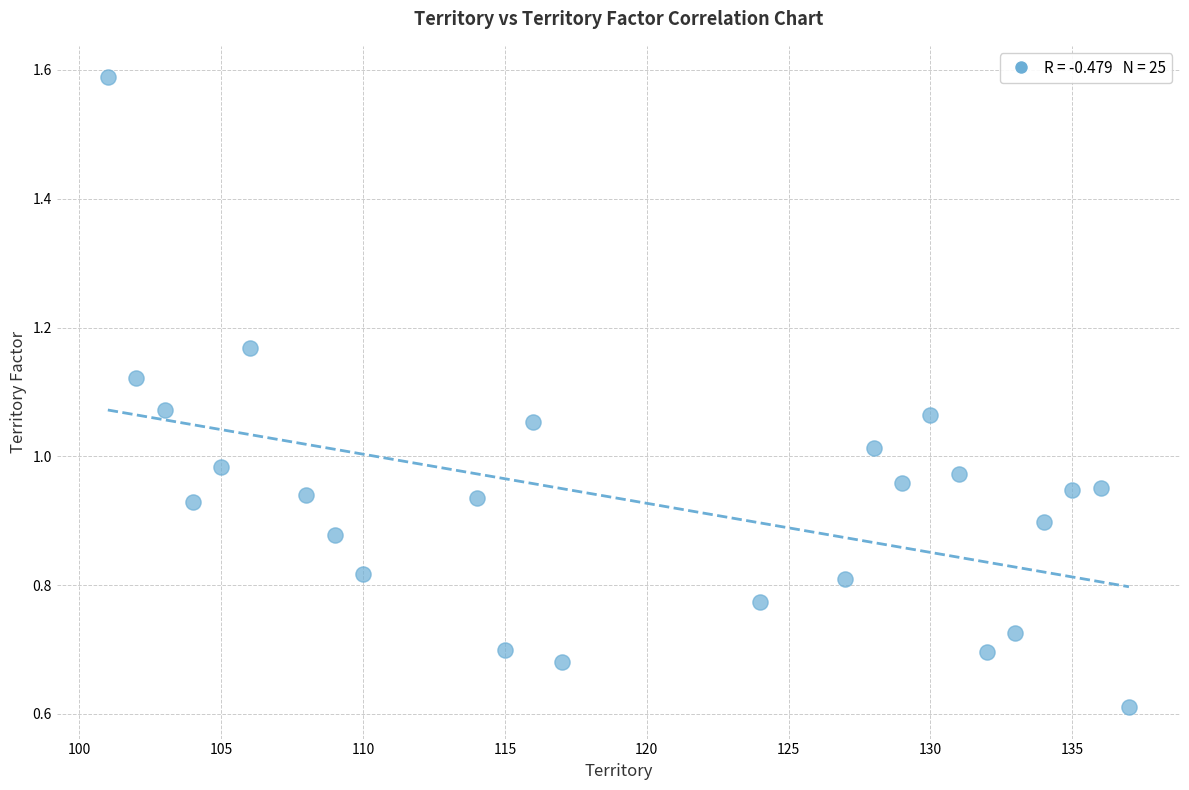

What is the range of X values (max minus min)?

36.0